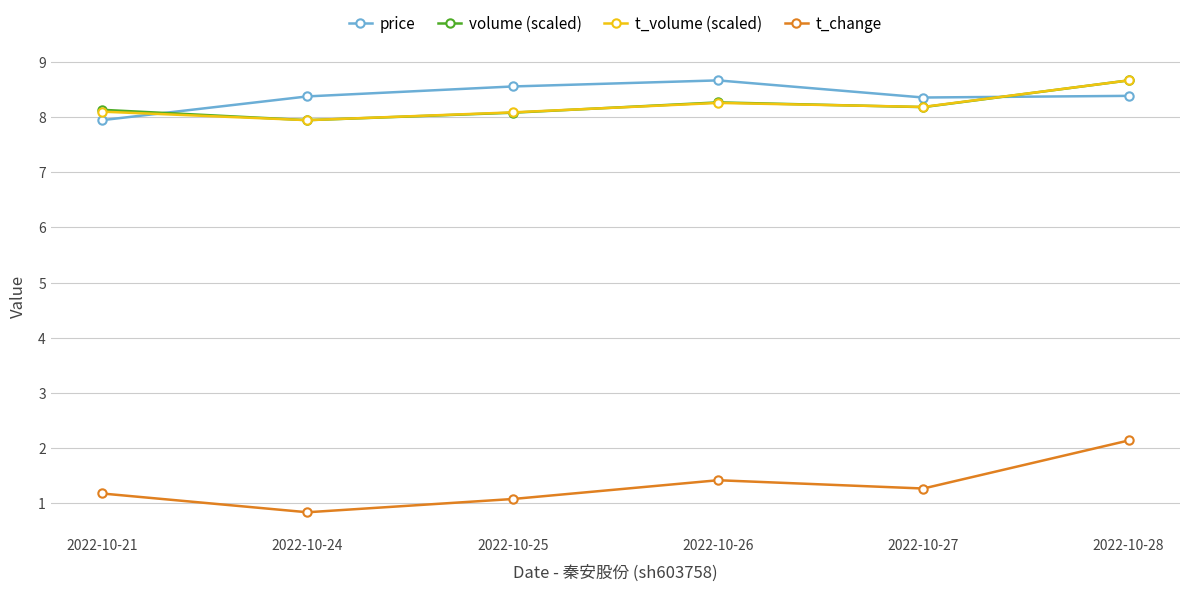

True or false: volume (scaled) has a value of 2.2 at 2022-10-24.

False